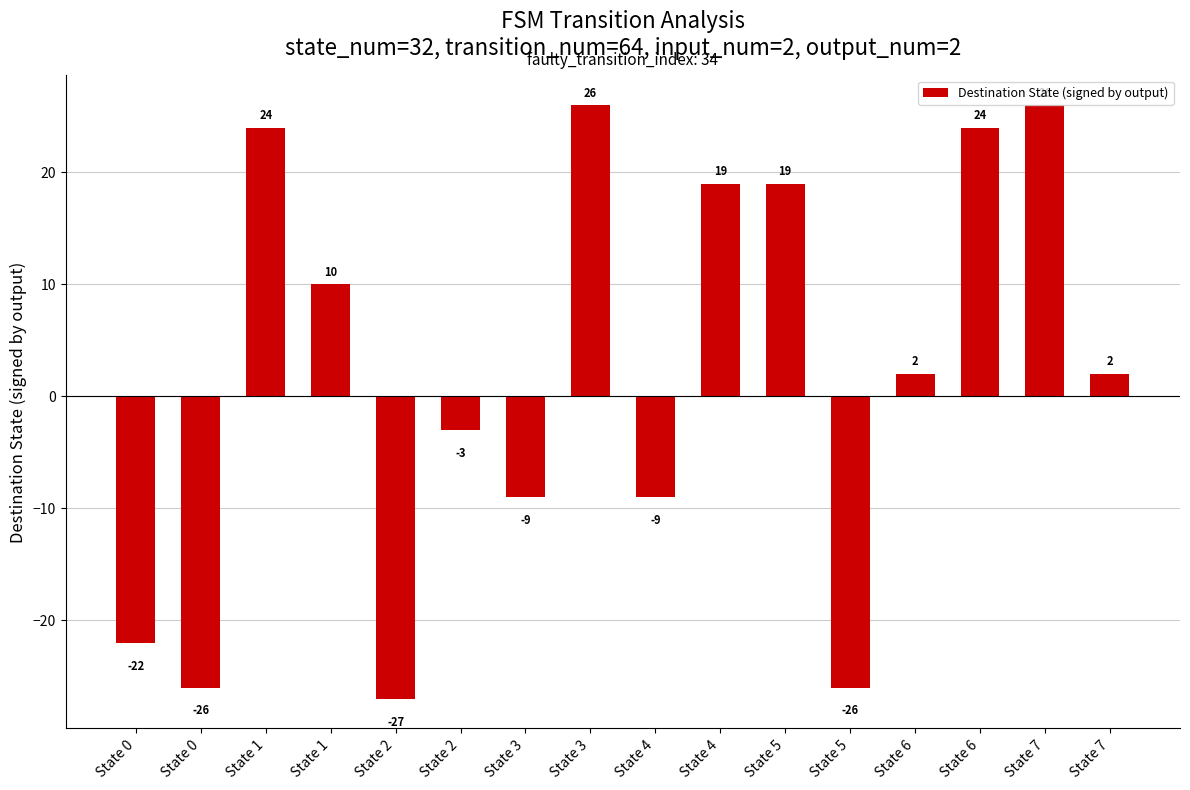

How many bars are there in total?

16